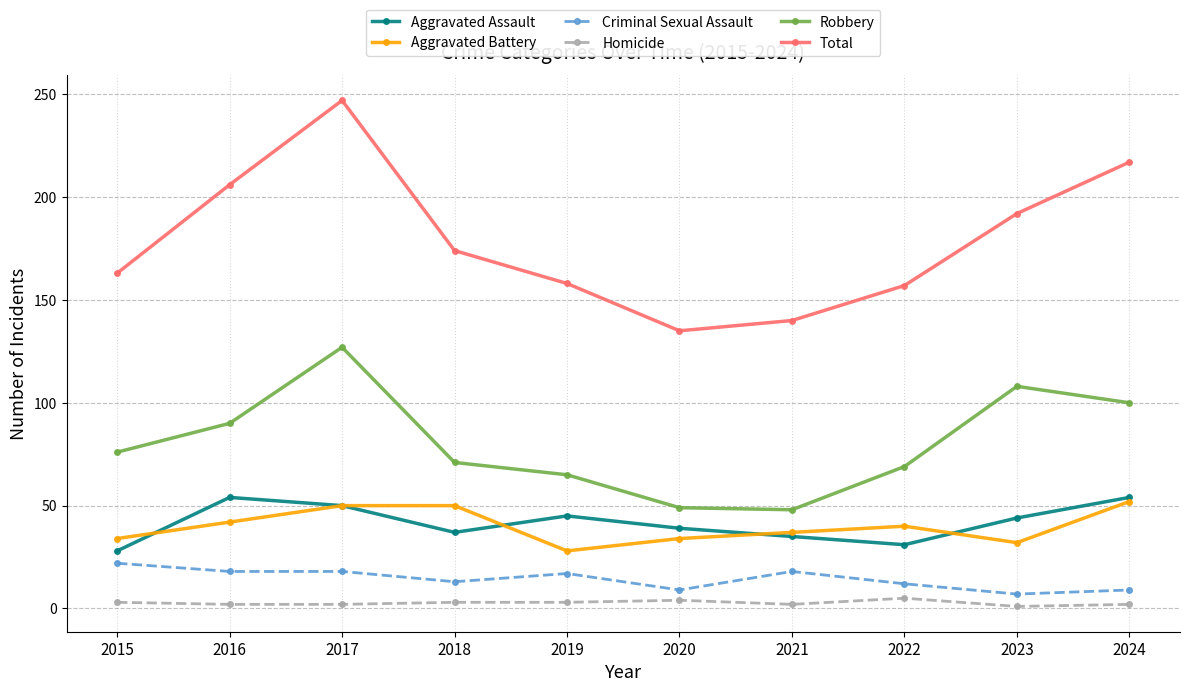

What is the highest value of the Total series?

247